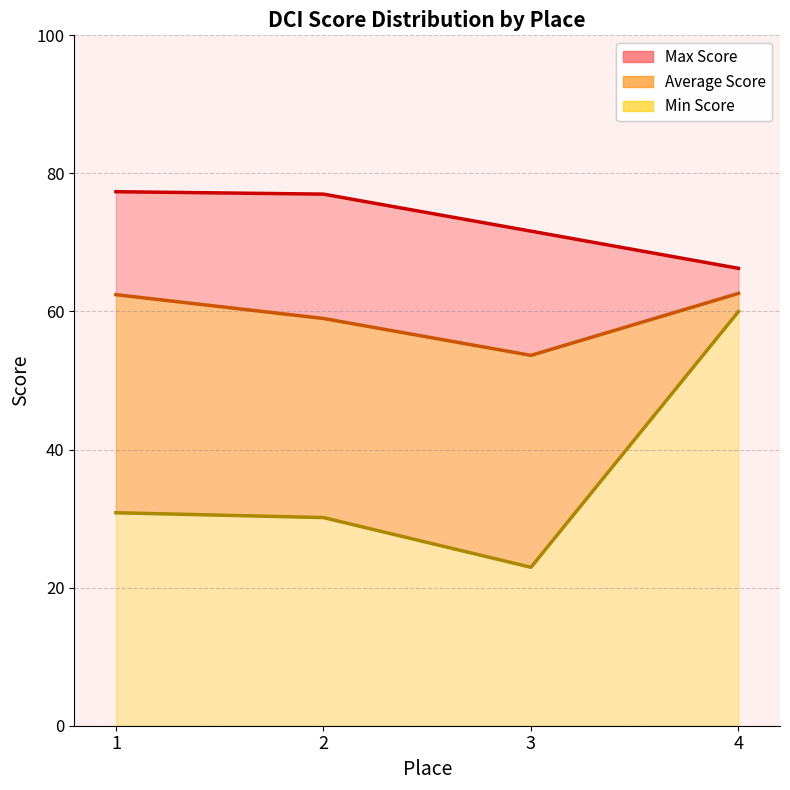

Is it true that Min Score equals 30.1 at 2?

True